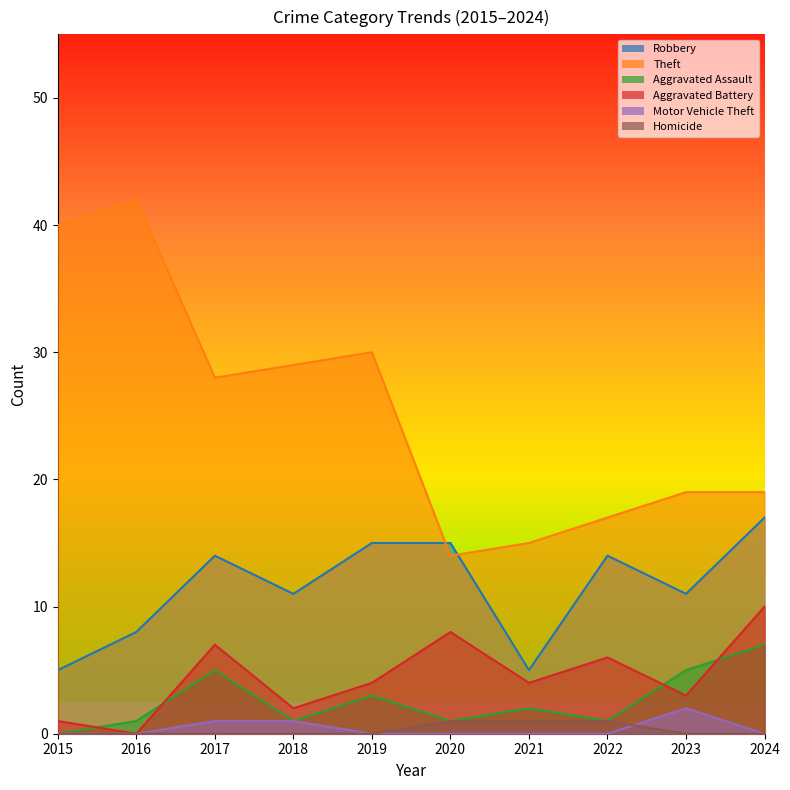

The value of Theft at 2023 is 31. True or false?

False